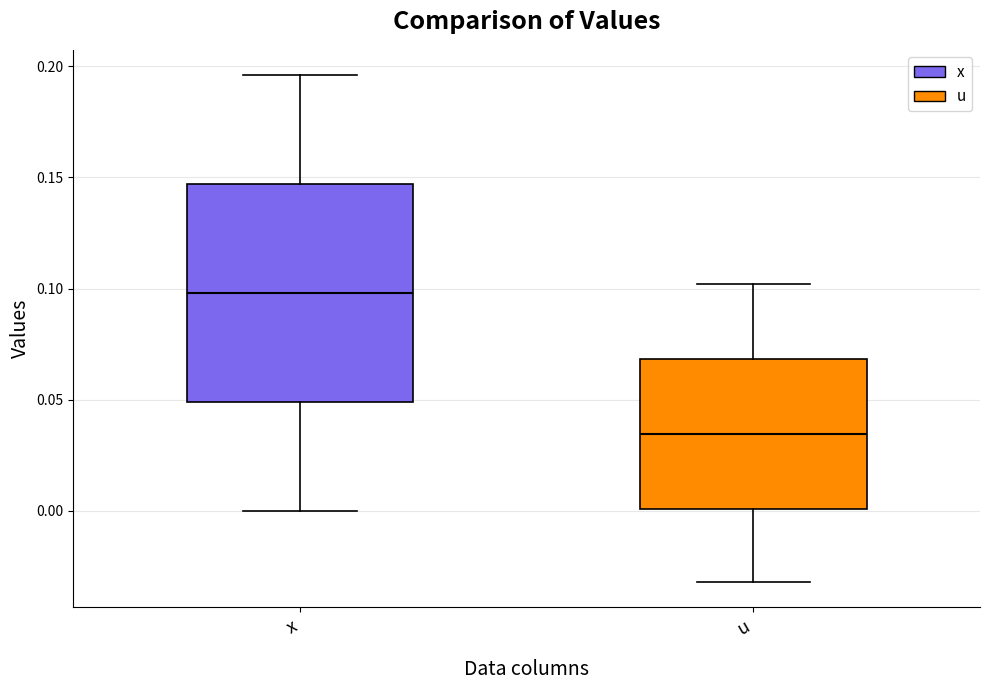

Comparing the boxes themselves (not the whiskers), which one is the tallest?

x